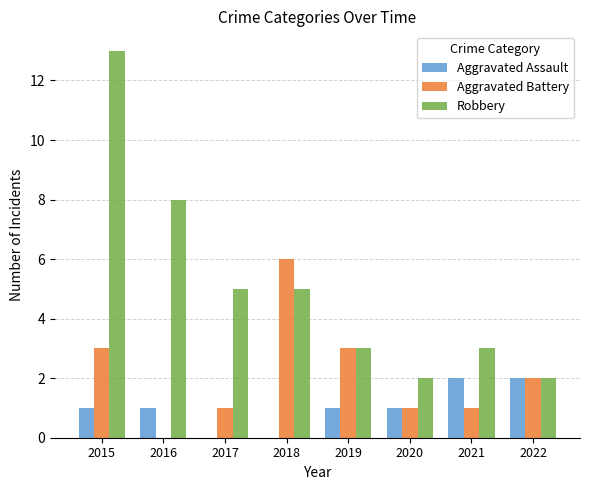

What is the greatest value displayed?

13